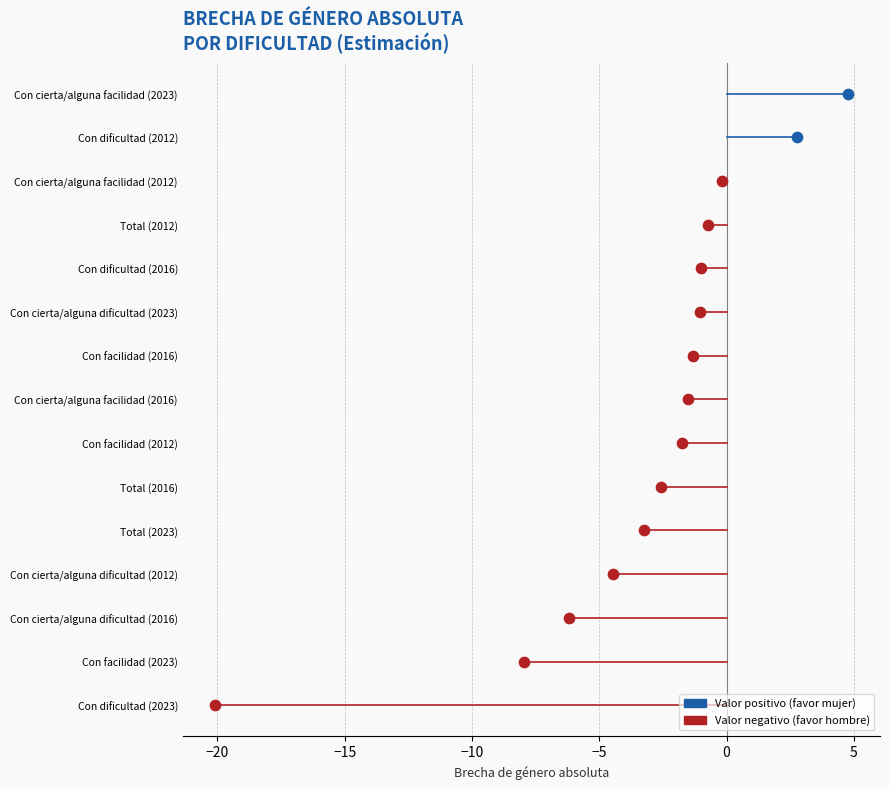

Which series has the largest total across all categories?

2012